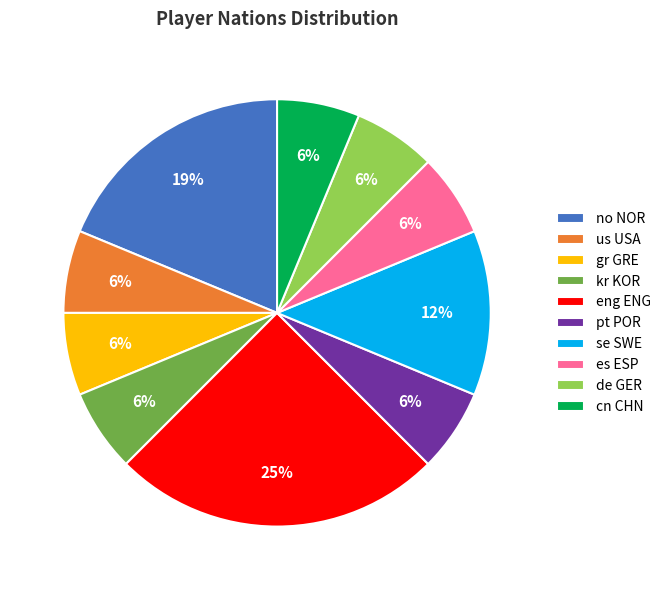

Is there a majority slice in this chart?

No